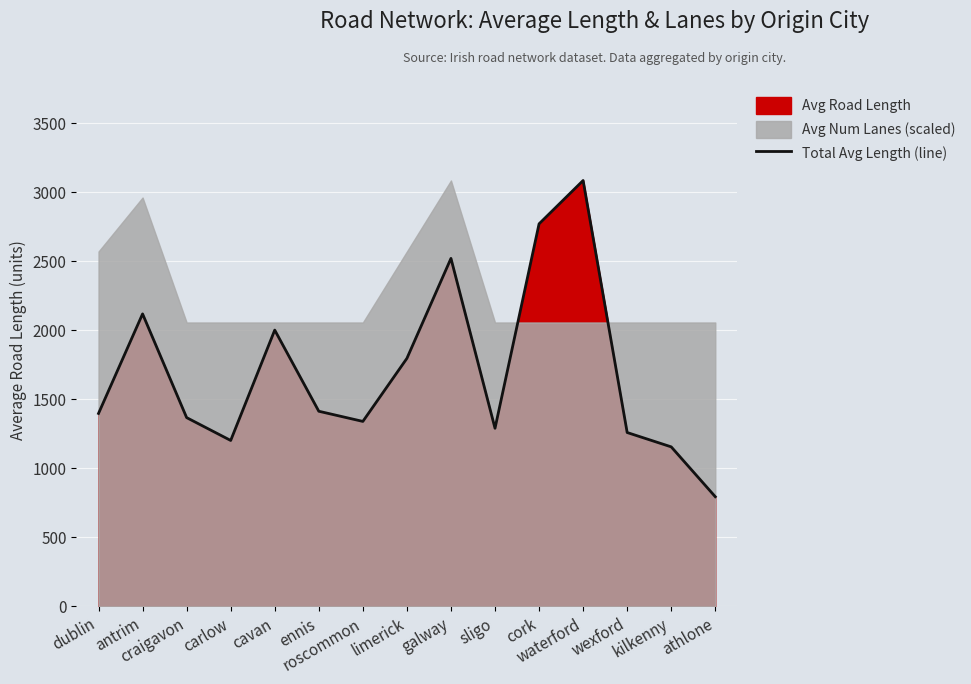

What is the sum of all values?

25510.0